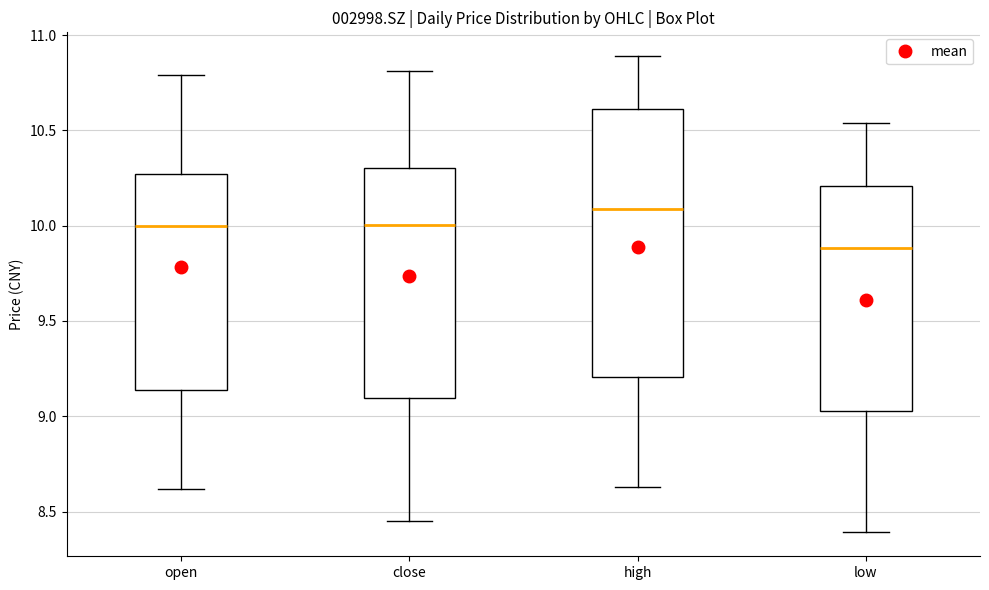

Comparing the boxes themselves (not the whiskers), which one is the tallest?

high